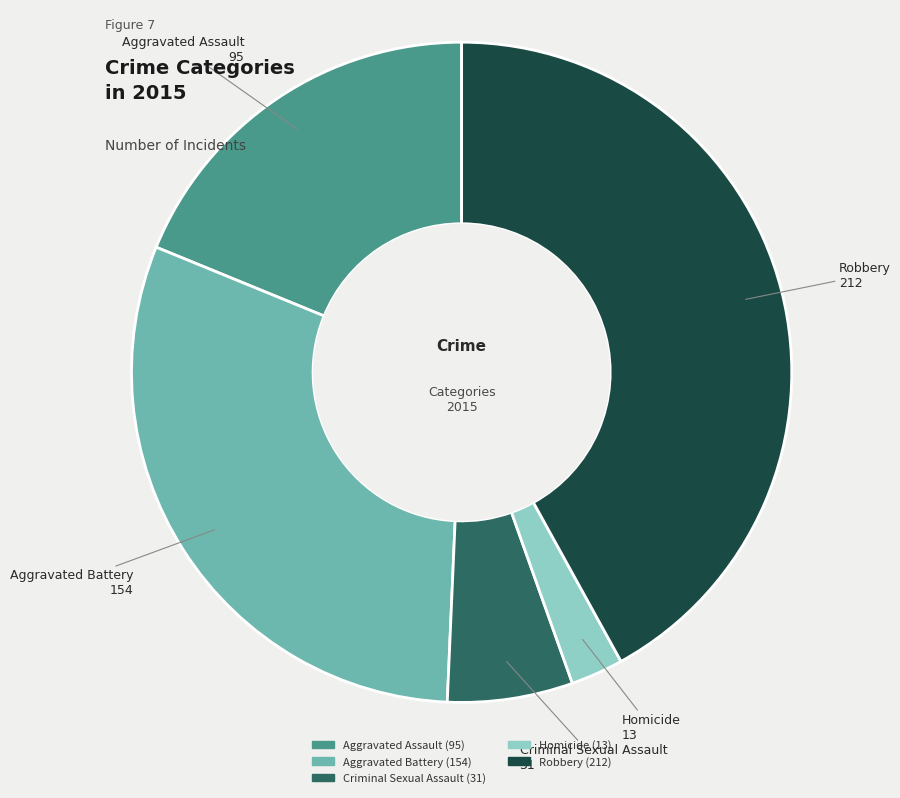

Which slice is the largest?

Robbery